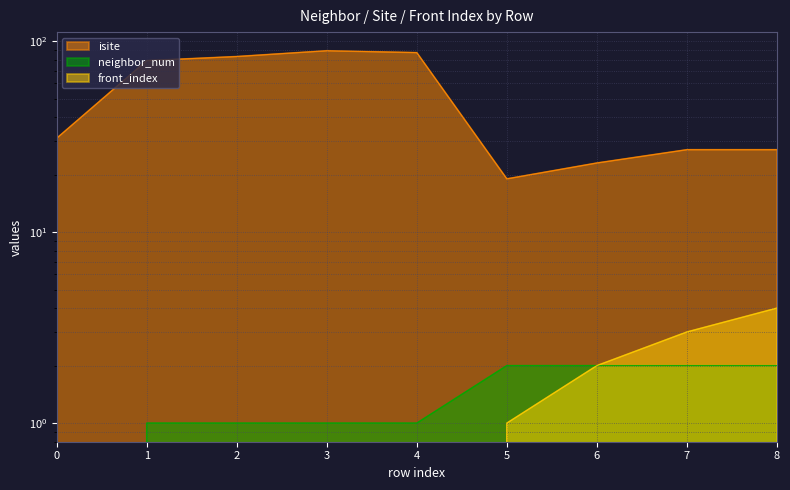

Is the value of front_index at 6 greater than the value of neighbor_num at 4?

Yes